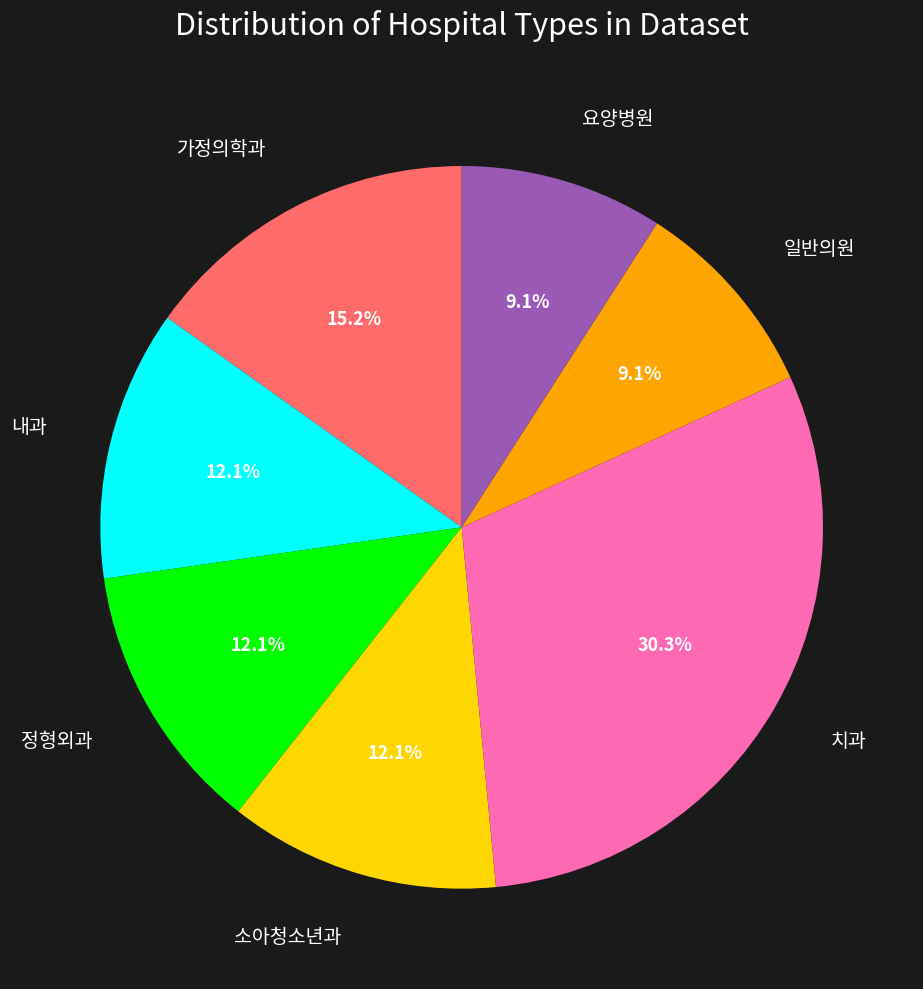

To the nearest percent, what percentage of the pie is 소아청소년과?

12%